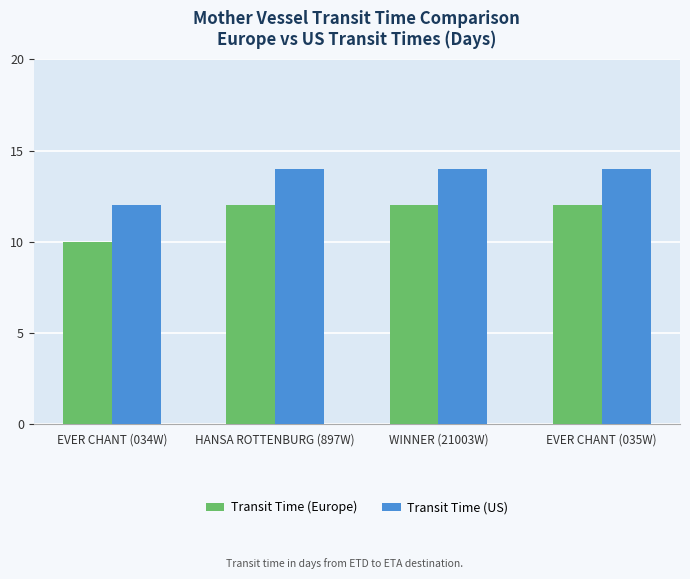

At how many categories does at least one series exceed 11?

4